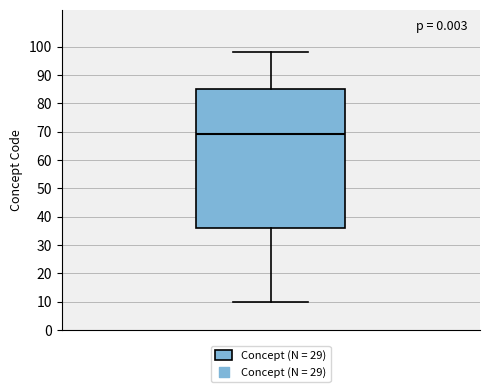

Transcribe this box plot: give where the median line is, the range the box spans, and where the two whiskers end, as read against the y-axis. The values are not printed on the chart, so give them approximately, as read against the axis.

median 69, box 36 to 85, whiskers 10 to 98